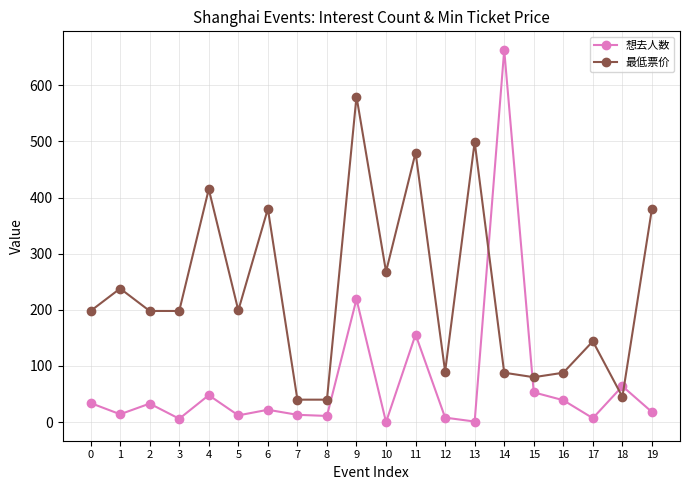

Where is 最低票价 nearest to the value 310?

10